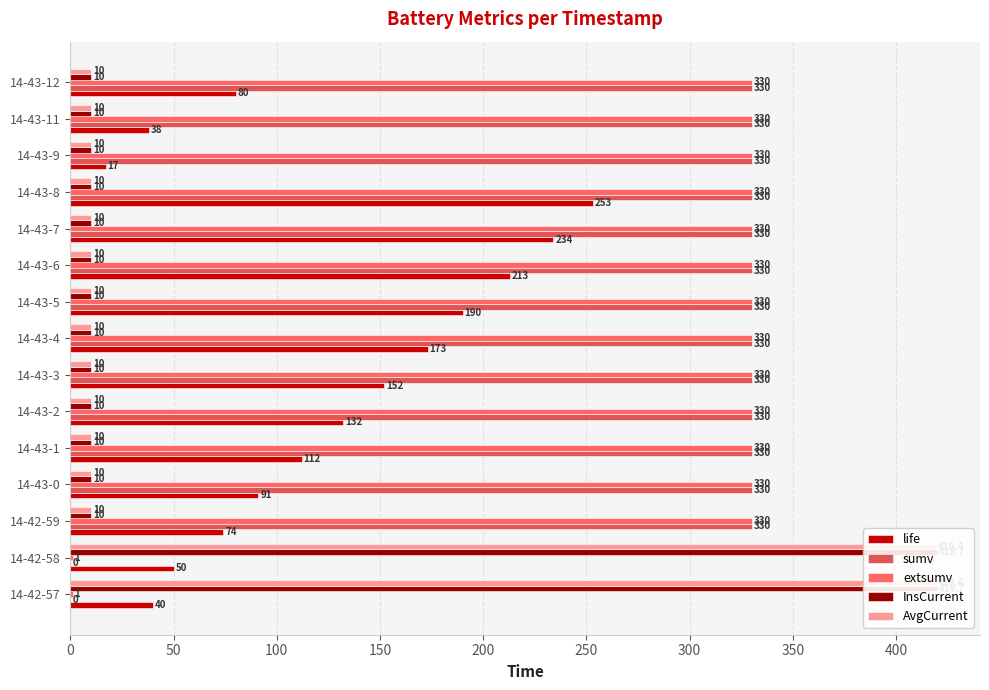

True or false: sumv has a value of 206.4 at 14-43-12.

False